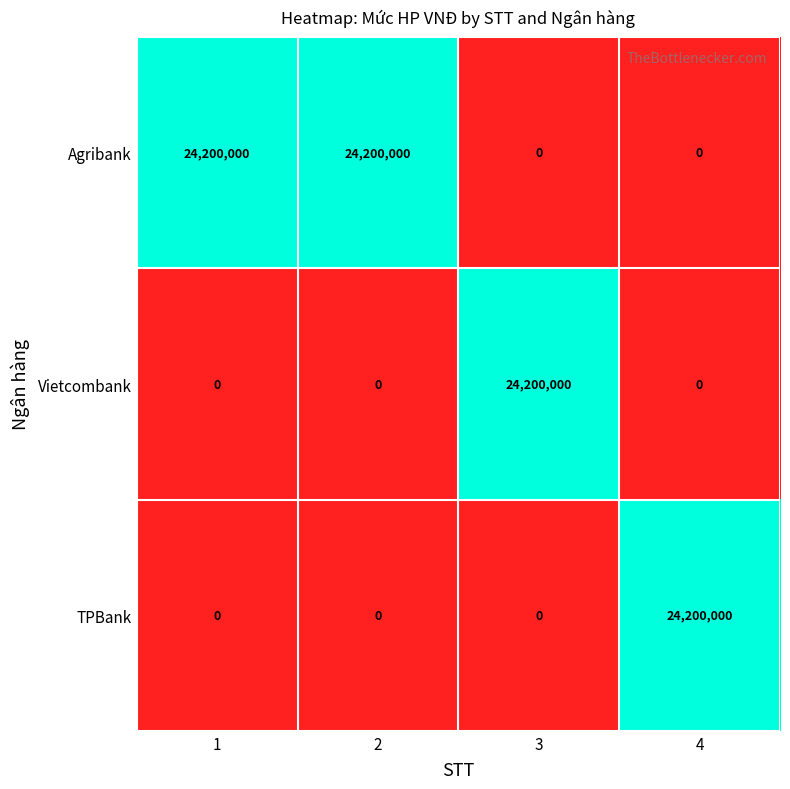

What is the maximum value shown in the chart?

24200000